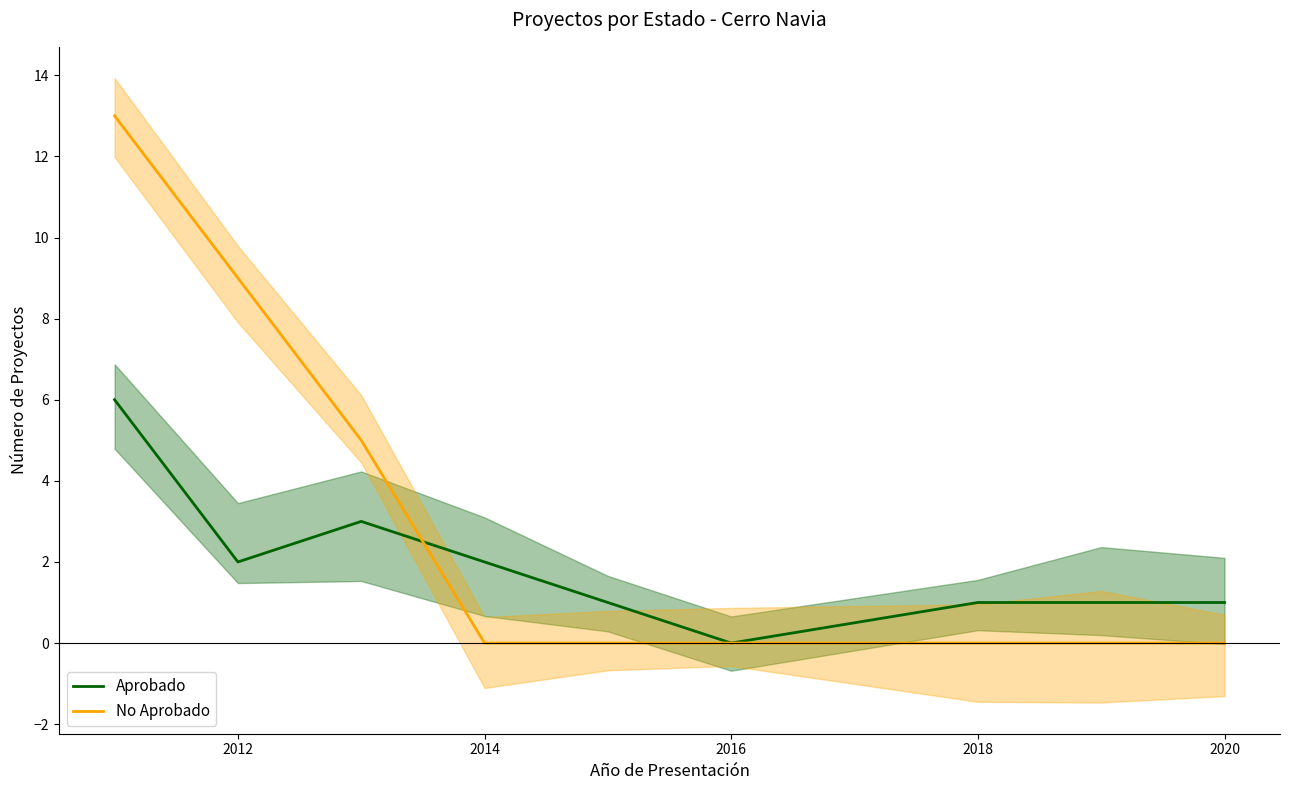

In Aprobado, how many points are lower than both neighbors (excluding endpoints)?

2